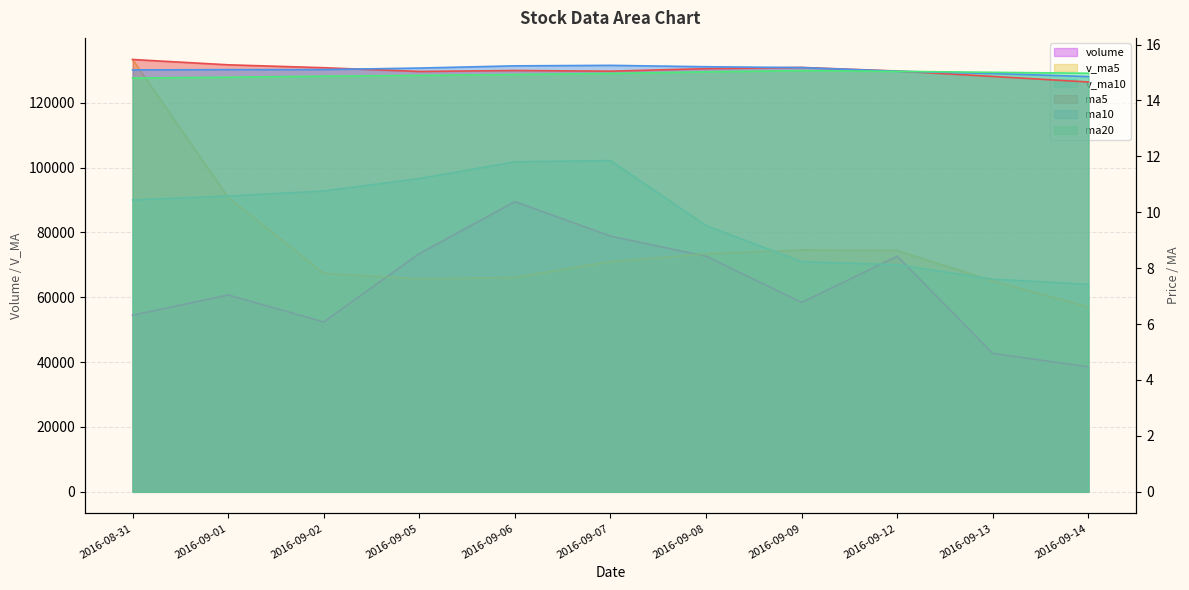

What position from the left is 2016-09-13?

10